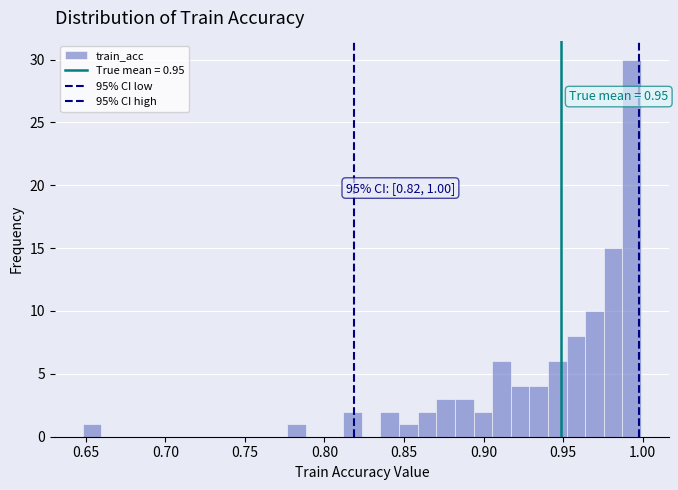

Read against the x-axis, roughly where is the centre of the tallest bar?

0.995